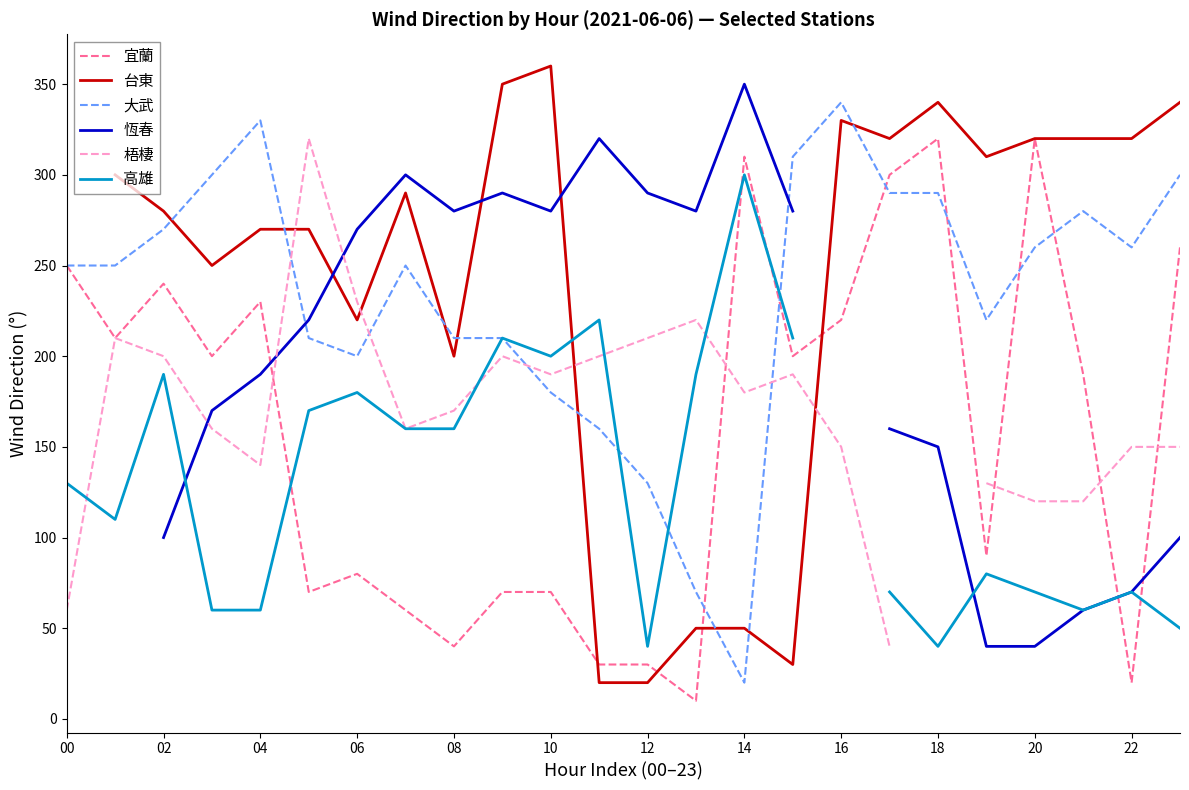

Is the value of 宜蘭 at 14 greater than the value of 大武 at 14?

Yes